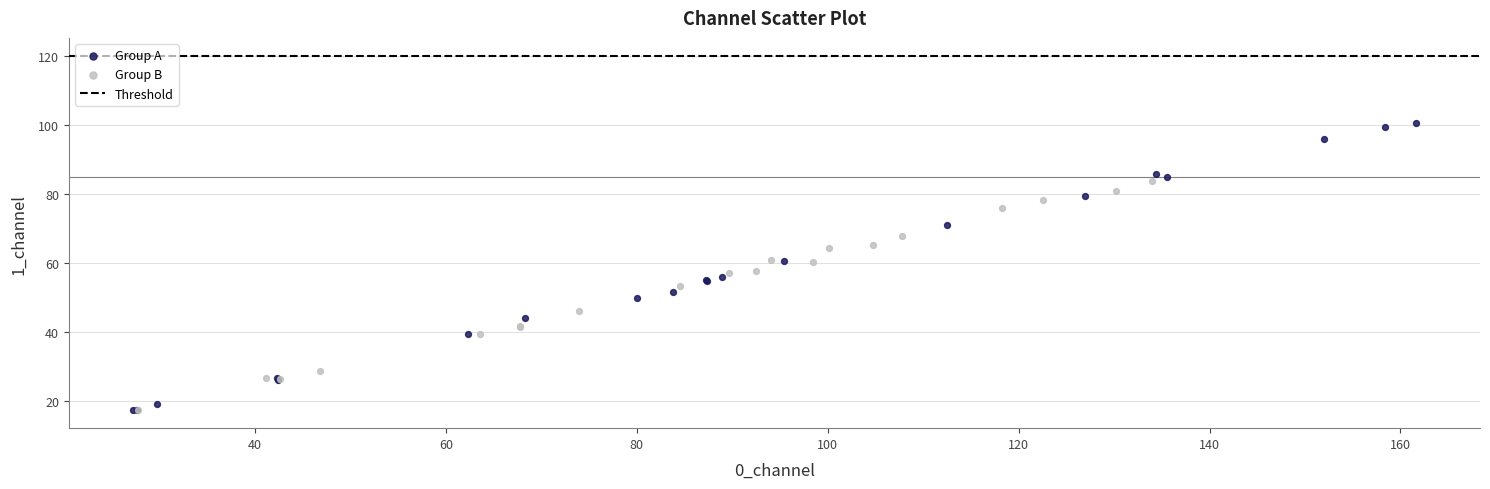

Which series reaches the maximum Y coordinate?

Group A